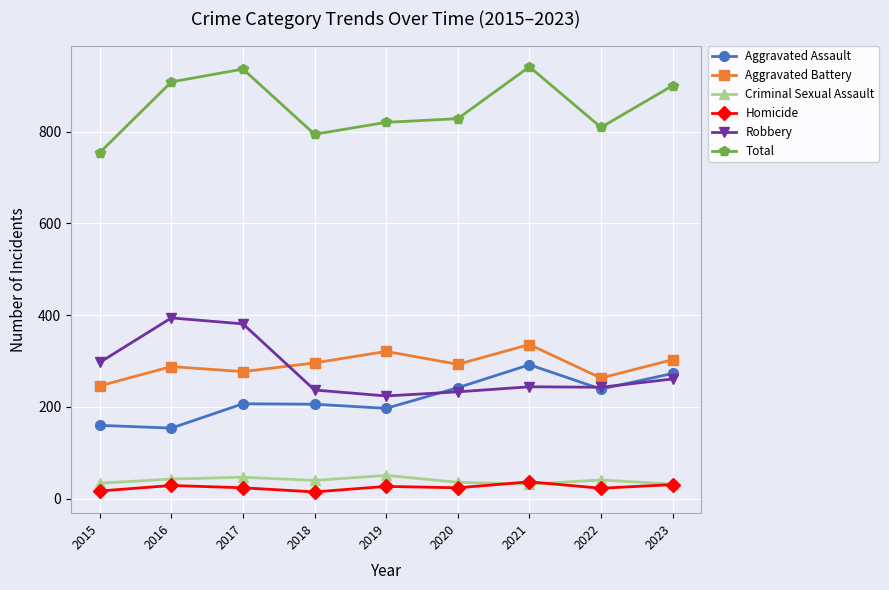

True or false: Aggravated Battery and Criminal Sexual Assault cross at least once.

False